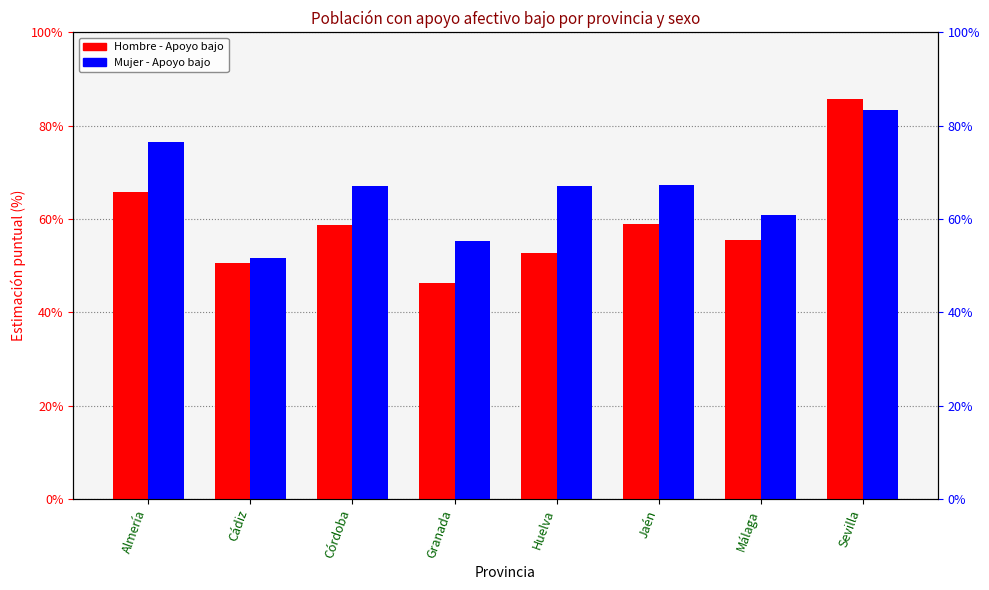

List the labels in order of Hombre - Apoyo bajo value, largest first.

Sevilla, Almería, Jaén, Córdoba, Málaga, Huelva, Cádiz, Granada